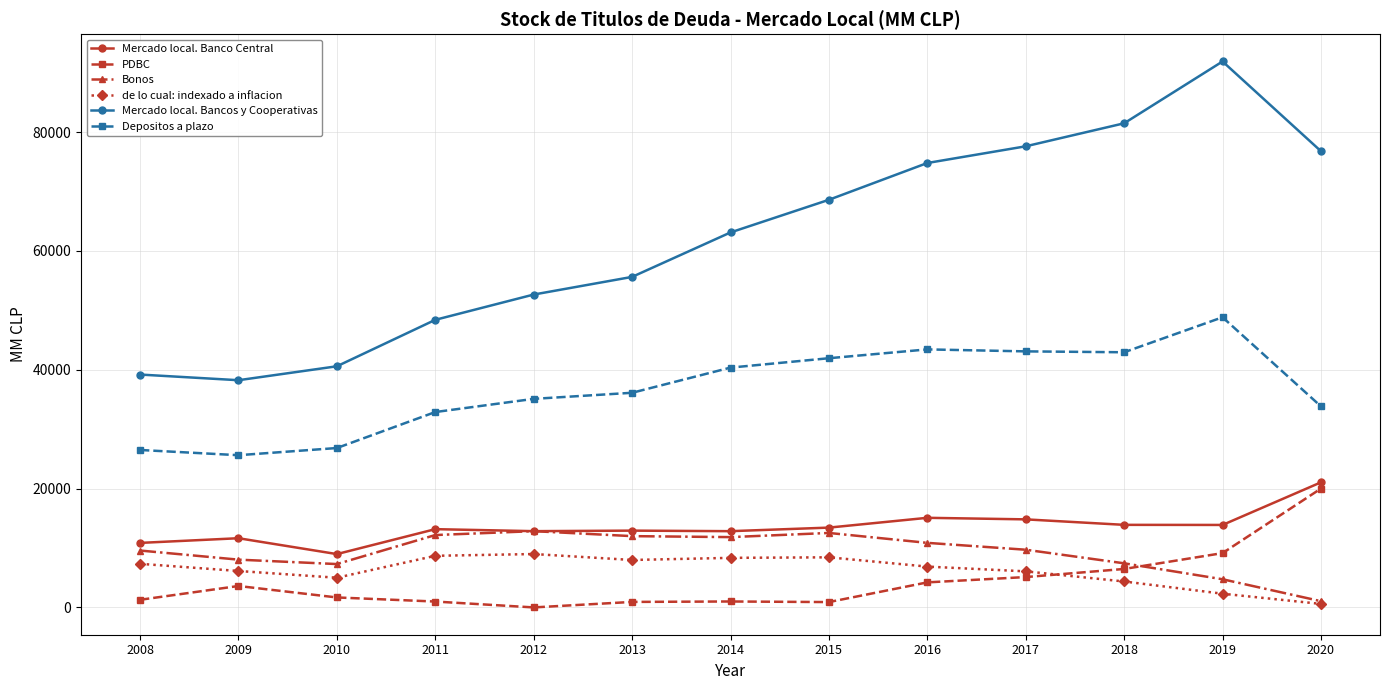

What is the difference between the maximum and minimum values in the de lo cual: indexado a inflacion series?

8393